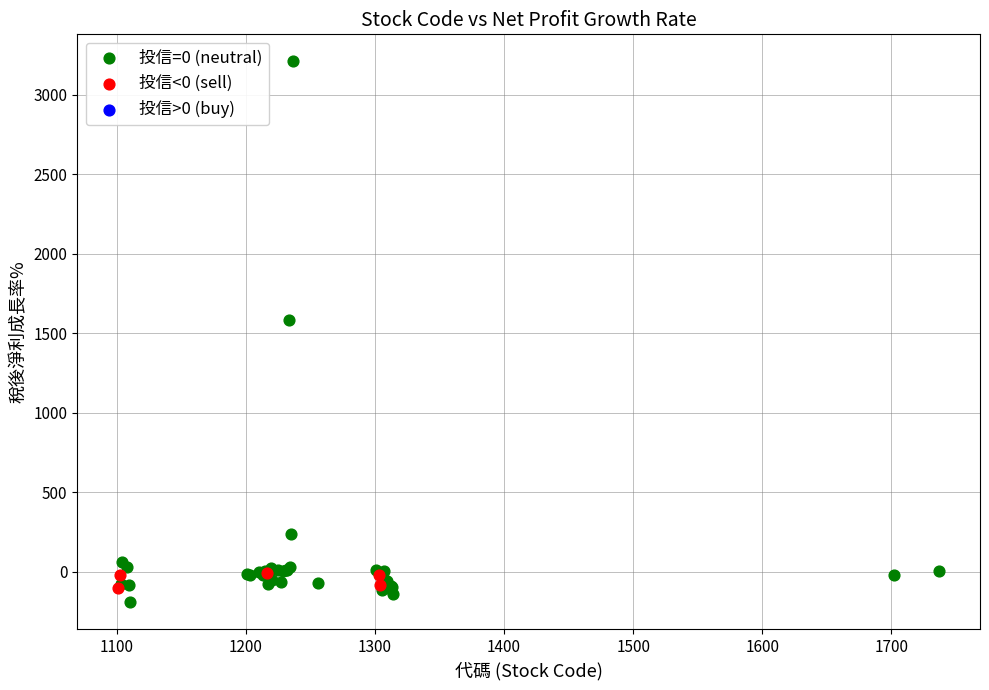

Which series contains the highest Y value?

投信=0 (neutral)